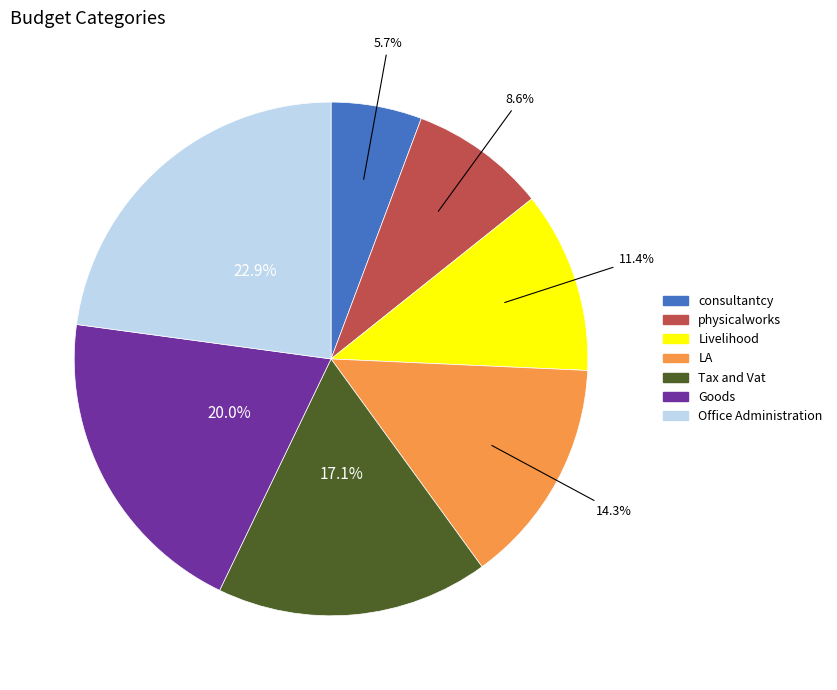

Is the sum of Tax and Vat and Goods greater than half?

No